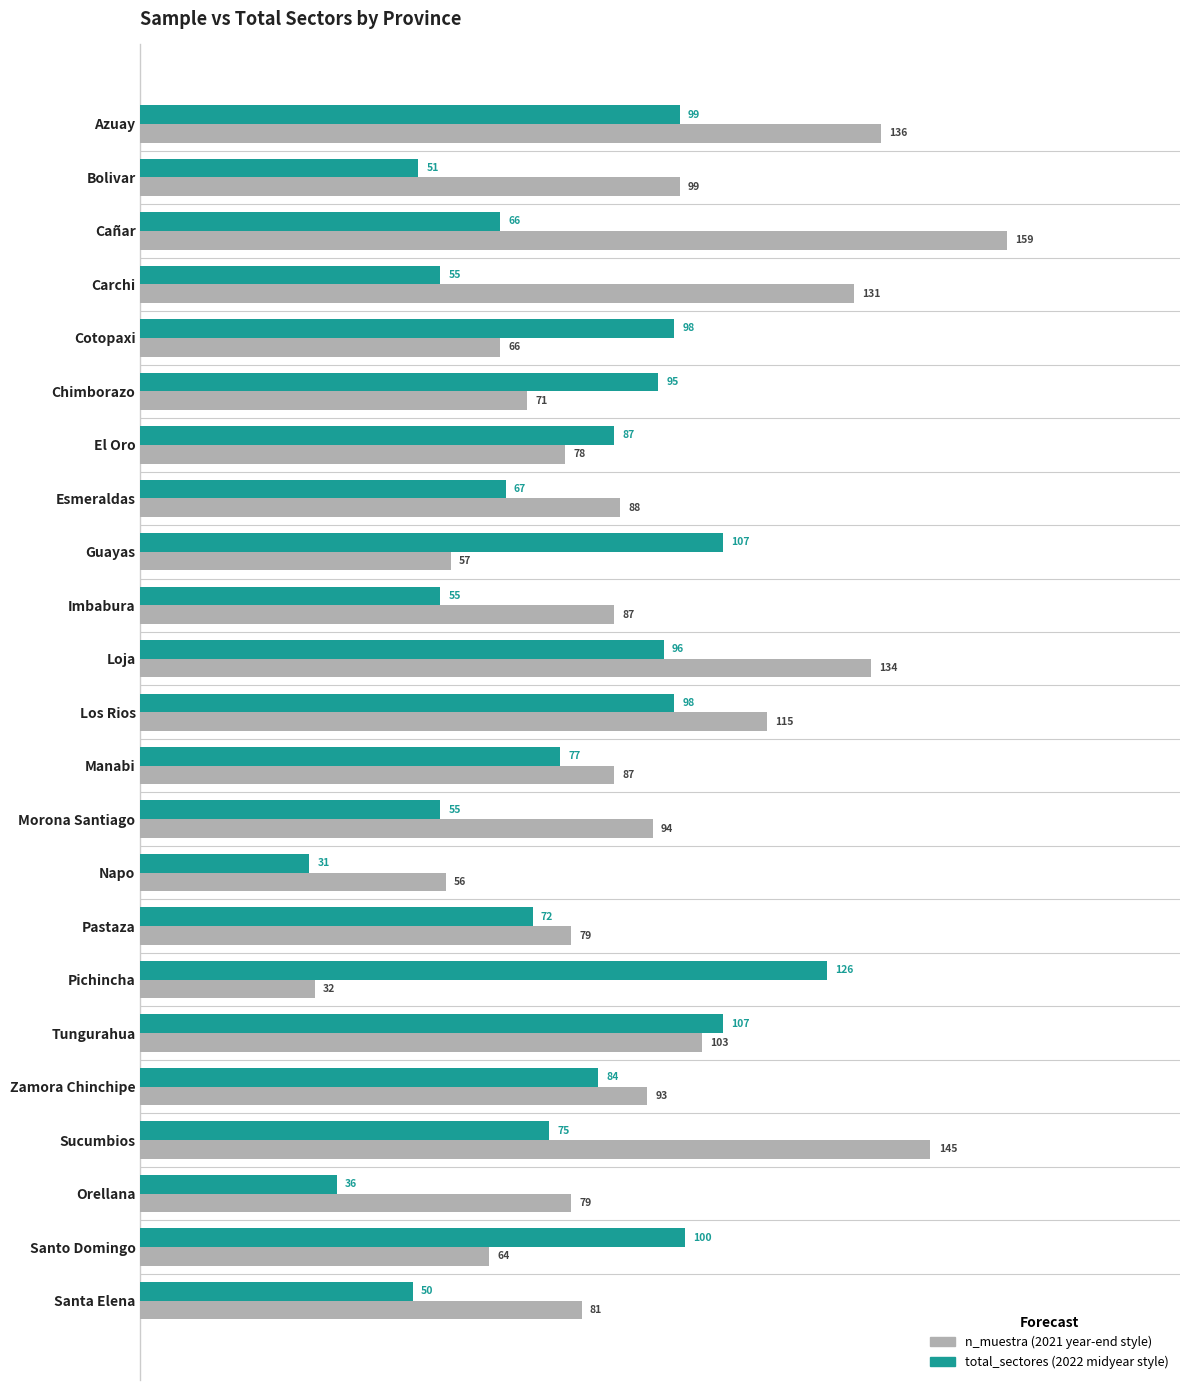

What is the spread (max minus min) of values at Esmeraldas?

21